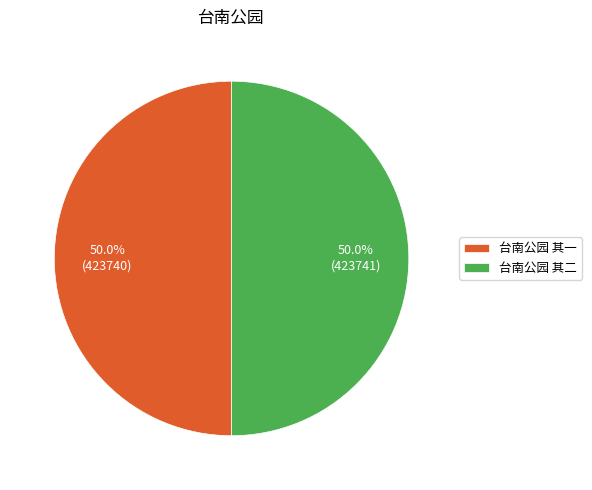

Approximately how many times larger is the value at 台南公园 其二 compared to 台南公园 其一?

1.0